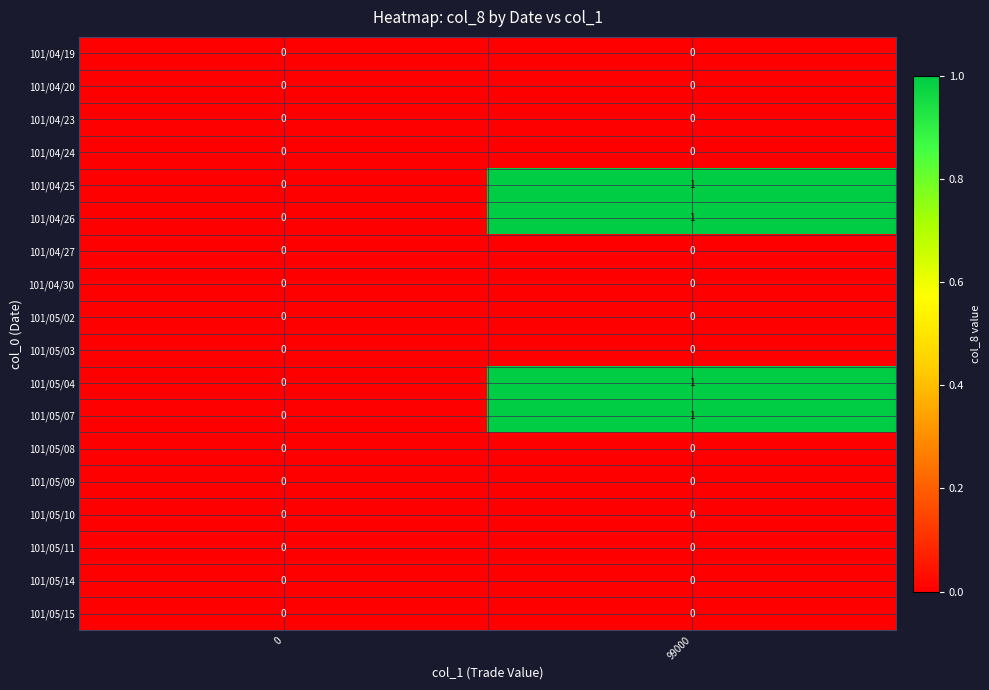

At which category is the sum across all series the highest?

99000